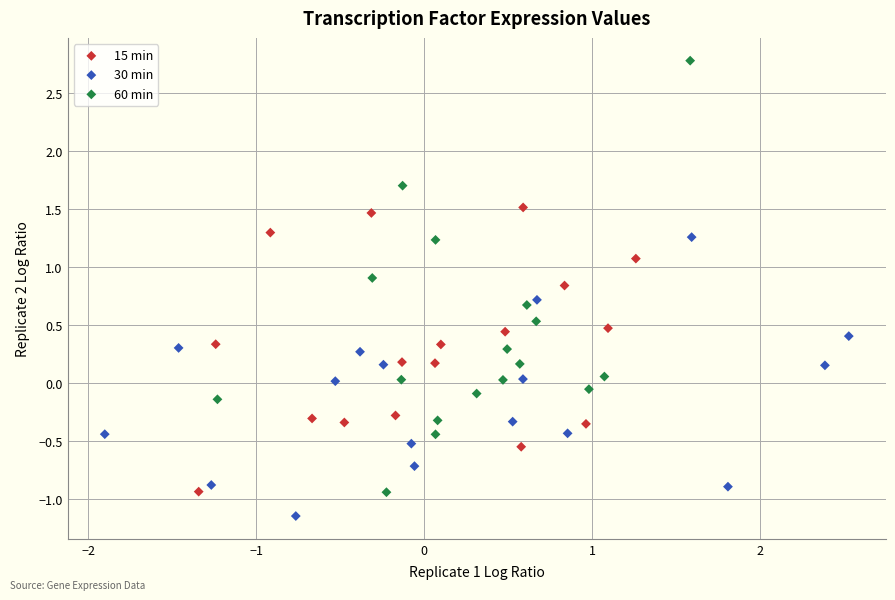

Which series has the widest spread of Y values?

60 min